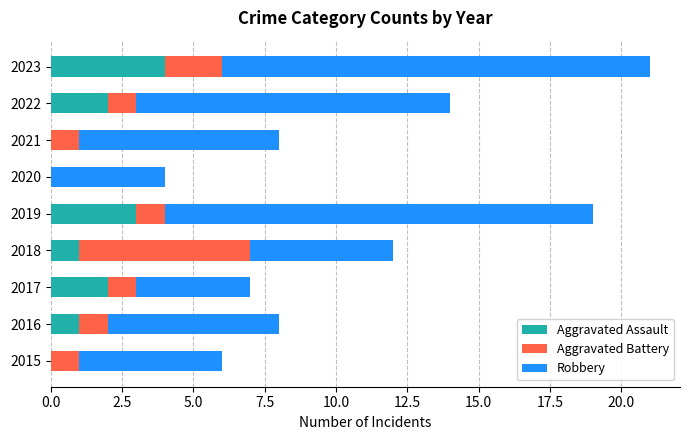

At which category is the sum across all series the highest?

2023